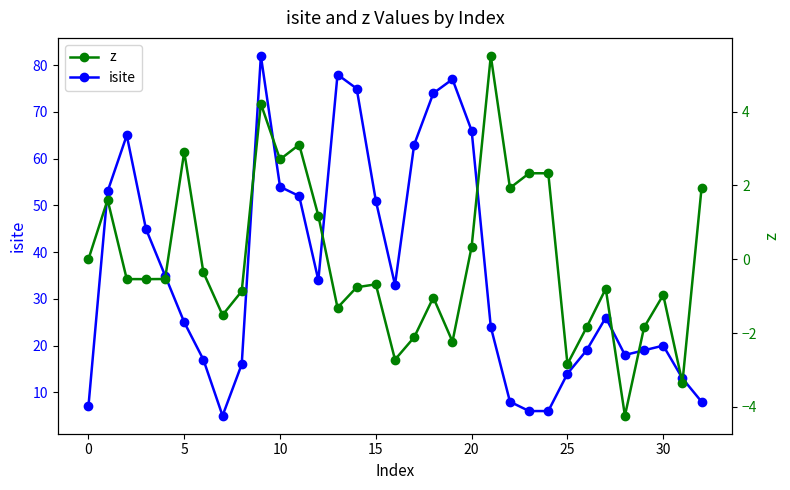

What is the spread (max minus min) of values at 19?

79.2